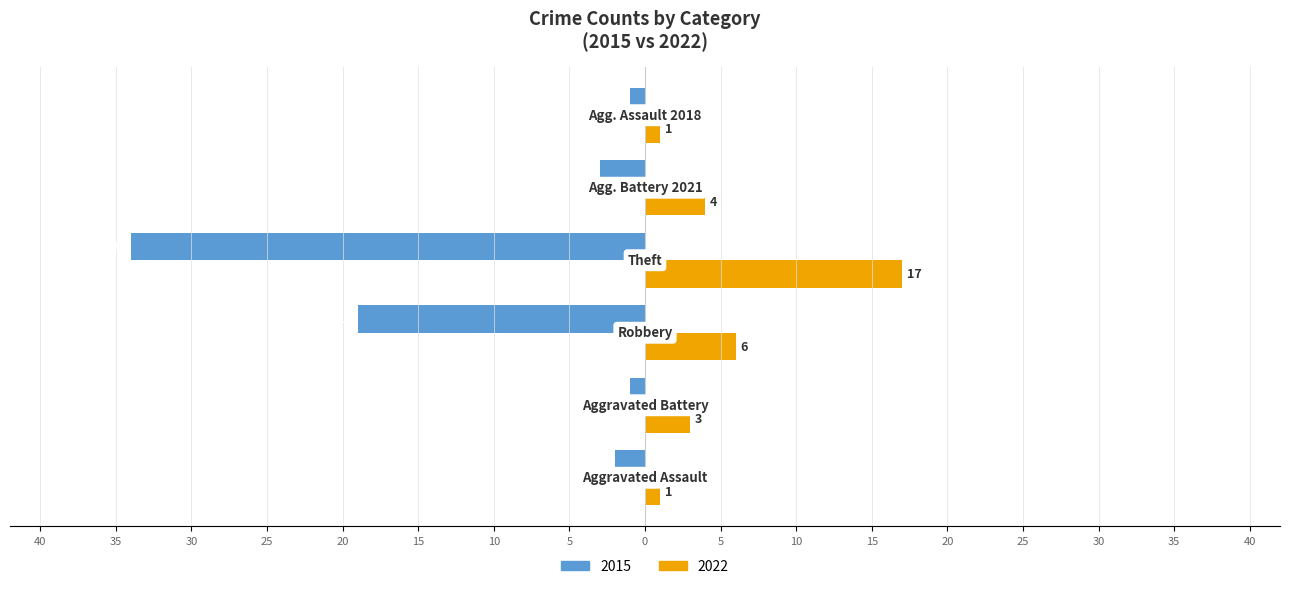

What are all the series names shown in the legend?

2015, 2022